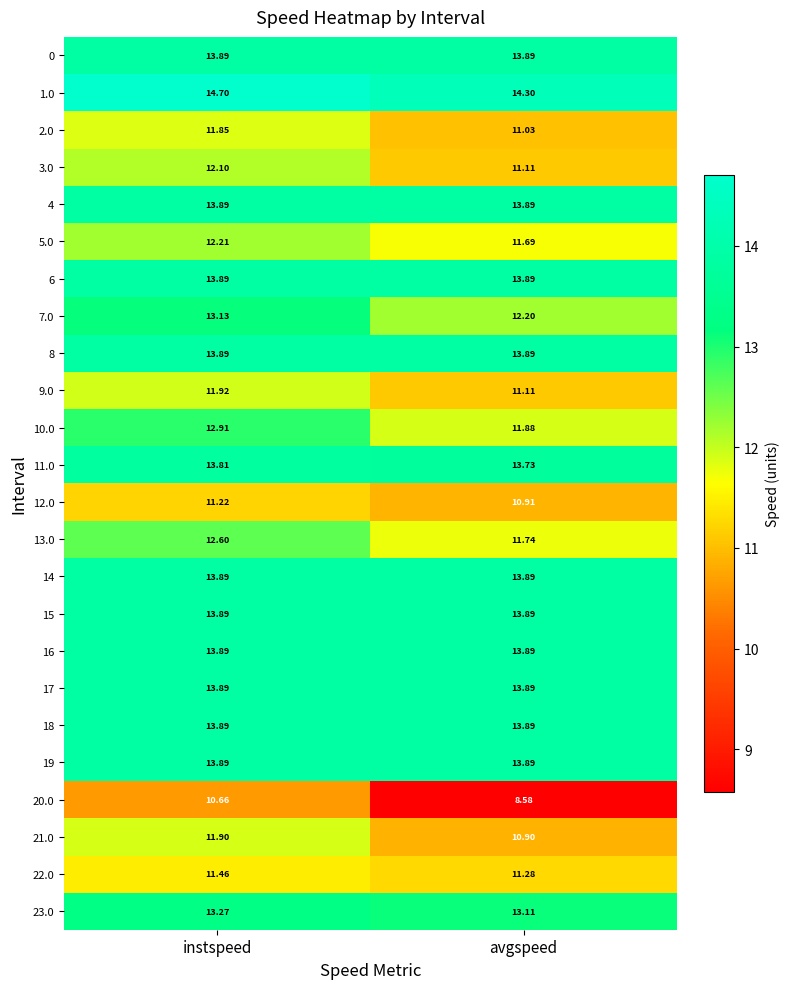

Count the number of data series in this chart.

24